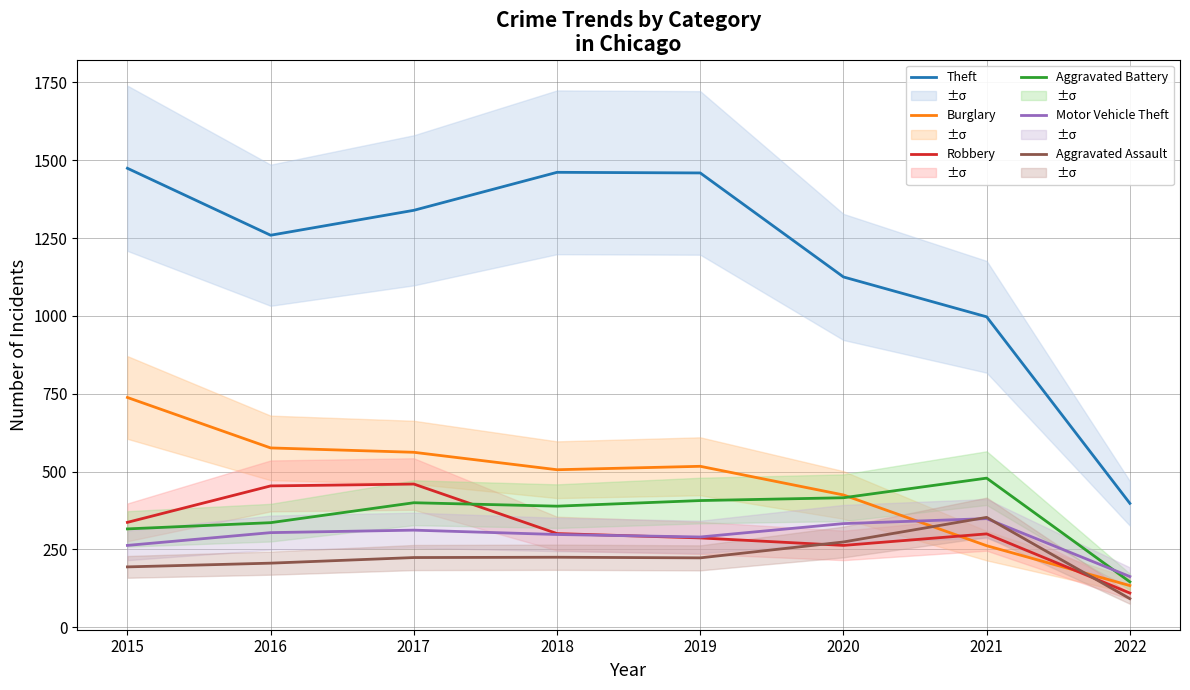

Reading left to right, transcribe all the data shown in this chart.

Theft: 2015=1474	2016=1259	2017=1339	2018=1461	2019=1459	2020=1125	2021=997	2022=398
Burglary: 2015=738	2016=576	2017=562	2018=506	2019=517	2020=425	2021=262	2022=134
Robbery: 2015=337	2016=454	2017=460	2018=301	2019=287	2020=263	2021=300	2022=110
Aggravated Battery: 2015=316	2016=336	2017=400	2018=389	2019=407	2020=416	2021=479	2022=146
Motor Vehicle Theft: 2015=263	2016=304	2017=312	2018=298	2019=290	2020=333	2021=349	2022=163
Aggravated Assault: 2015=194	2016=206	2017=224	2018=225	2019=223	2020=274	2021=353	2022=92